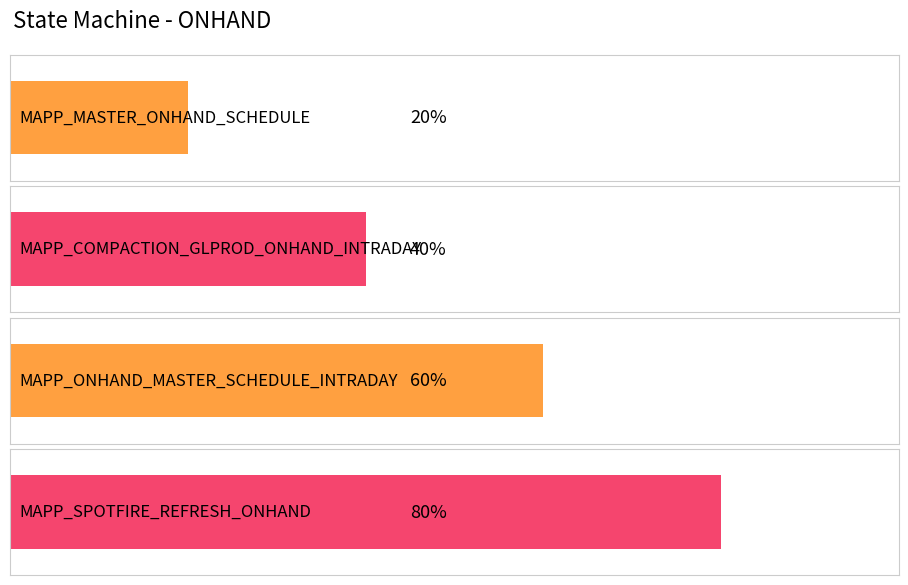

What position from the right is MAPP_ONHAND_MASTER_SCHEDULE_INTRADAY?

2